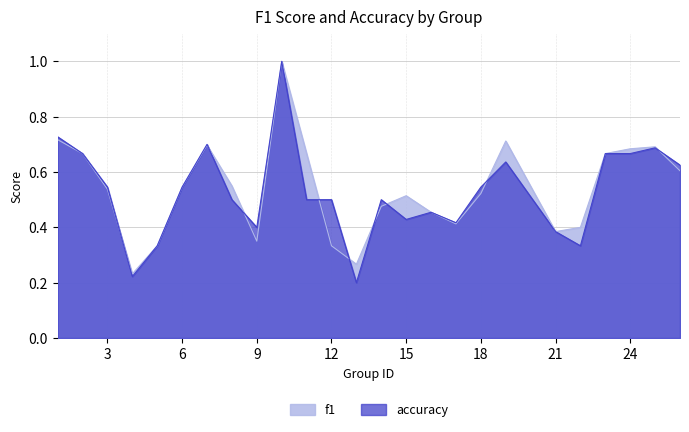

How many accuracy values are between 0 and 1?

25